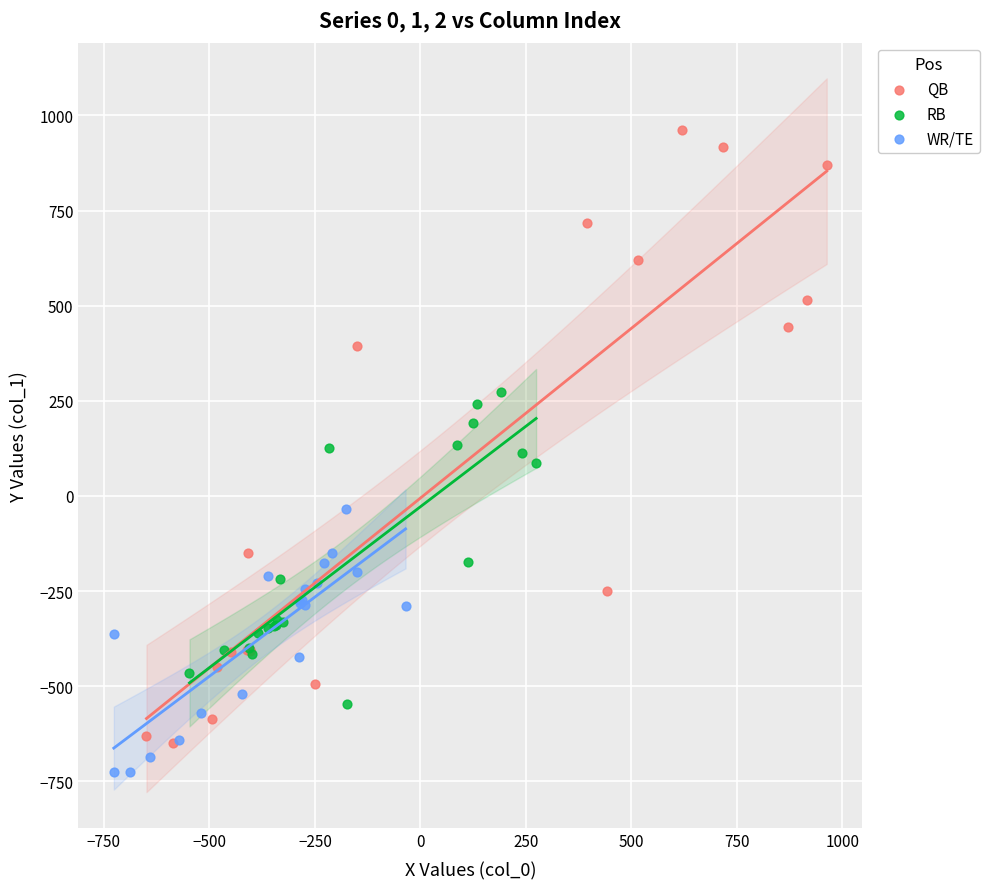

Which series has the largest Y range (max minus min)?

QB